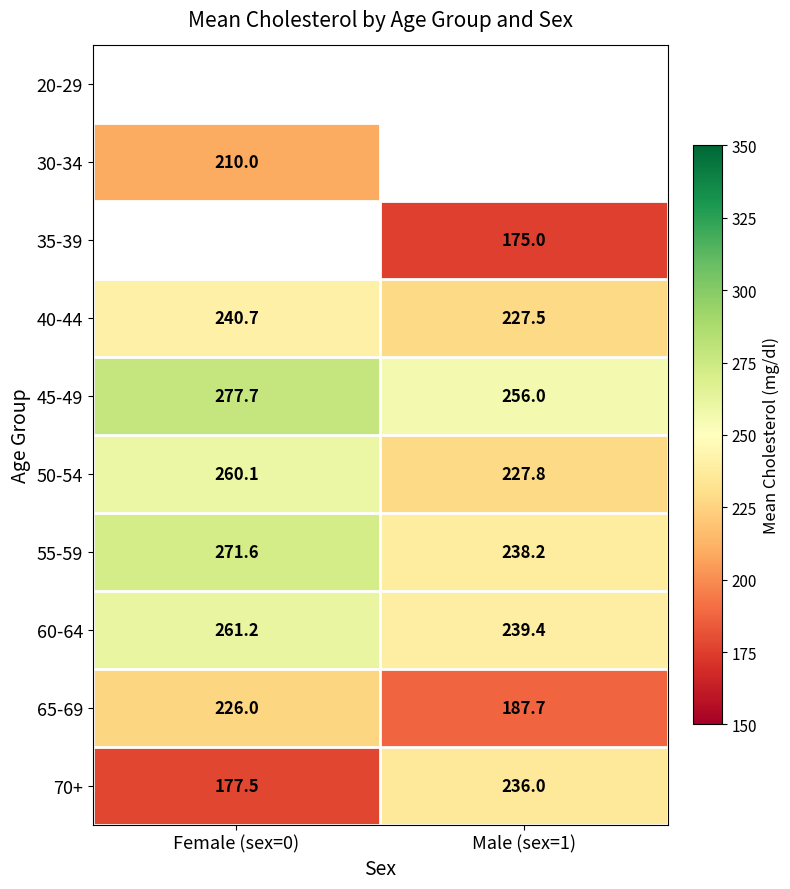

Which category has the lowest value in the 45-49 series?

Male (sex=1)